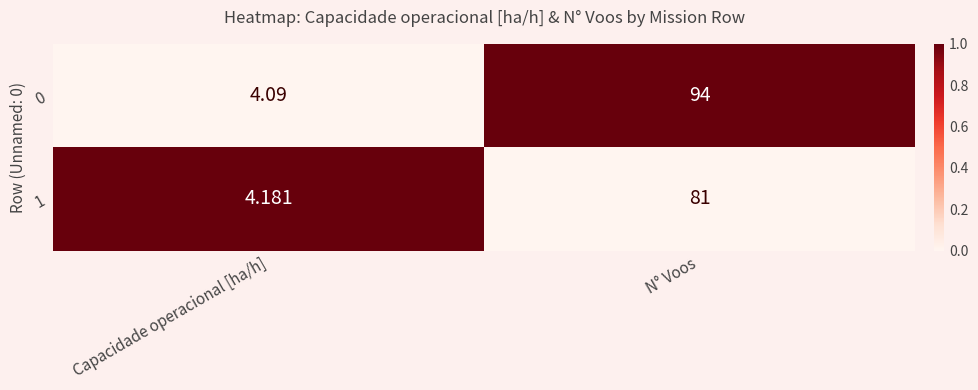

At which label is 0 closest to 49?

Capacidade operacional [ha/h]